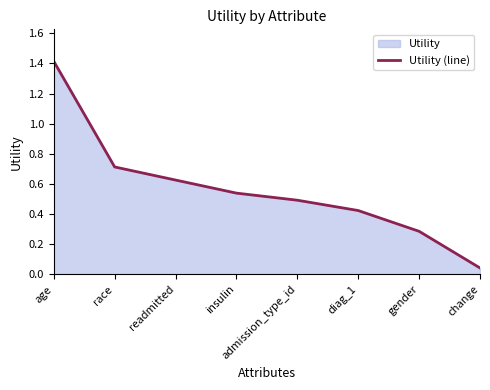

Which category has the lowest value across all series?

change